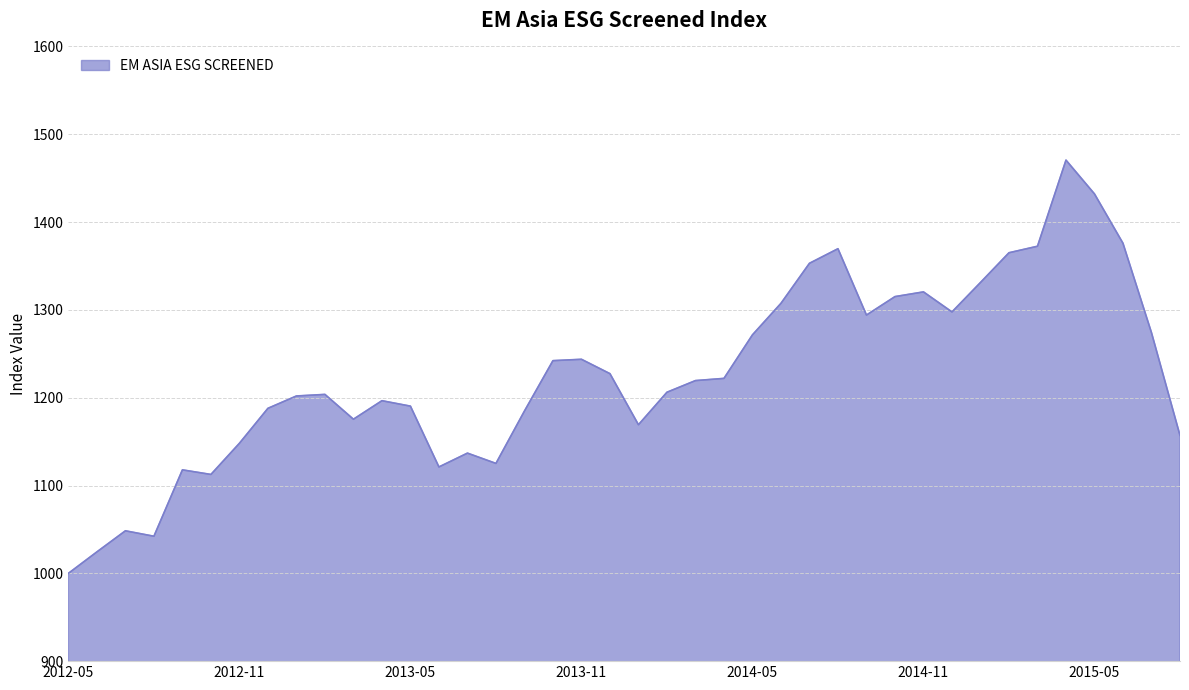

What is the smallest value displayed?

1000.0